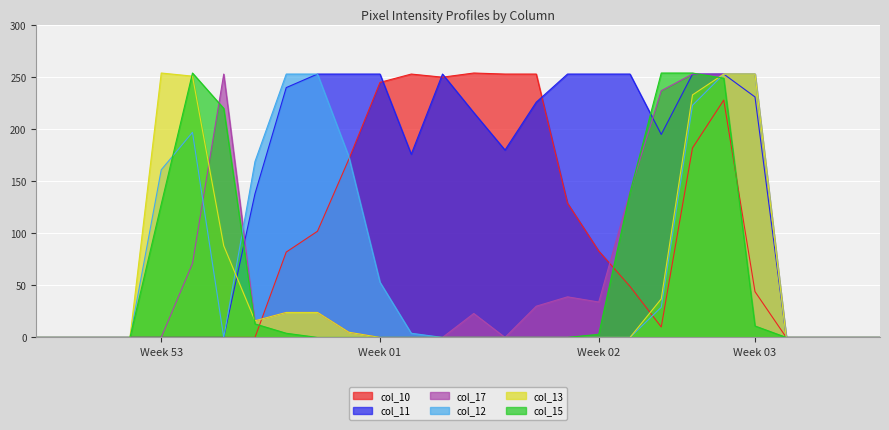

Which series has the largest total across all categories?

col_11